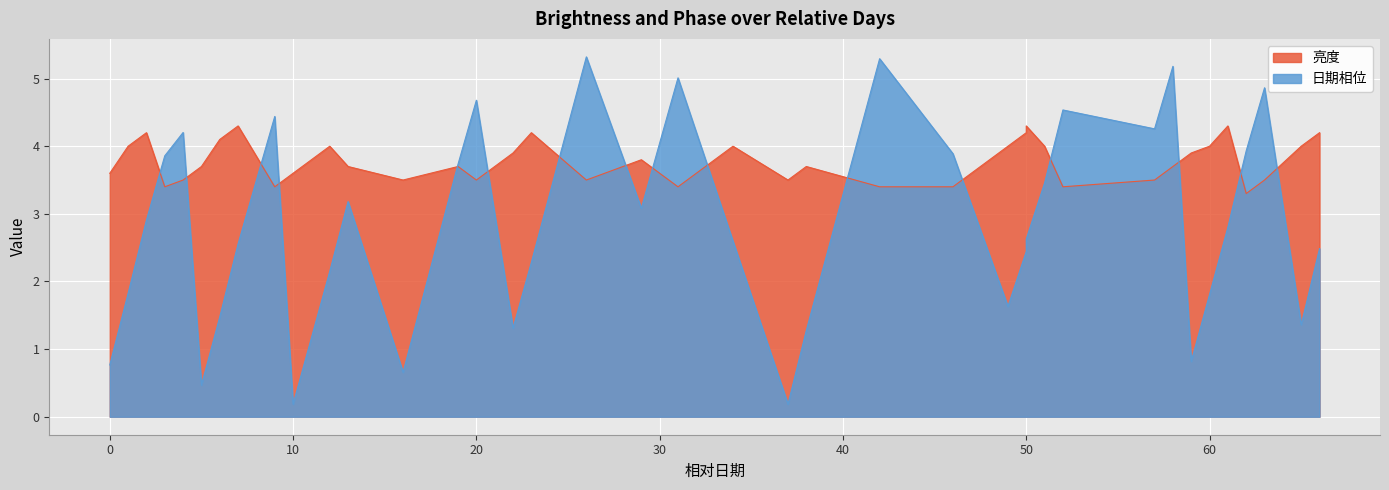

At which label does 亮度 reach its minimum?

62